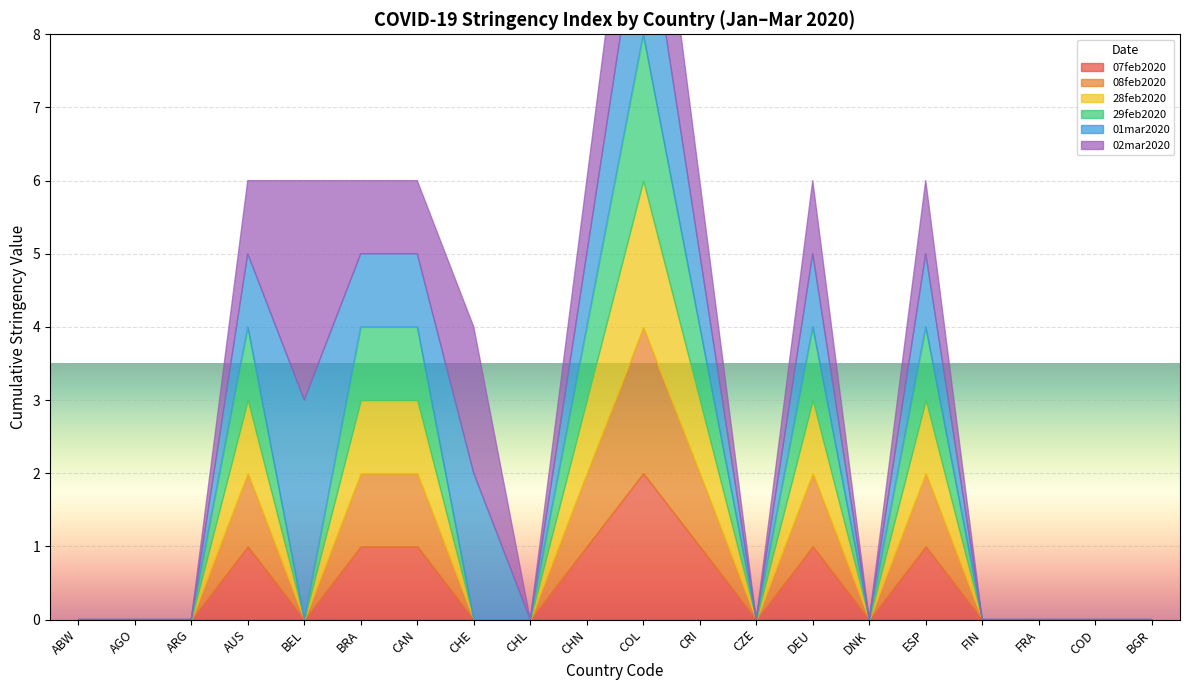

Which series has the largest total across all categories?

01mar2020